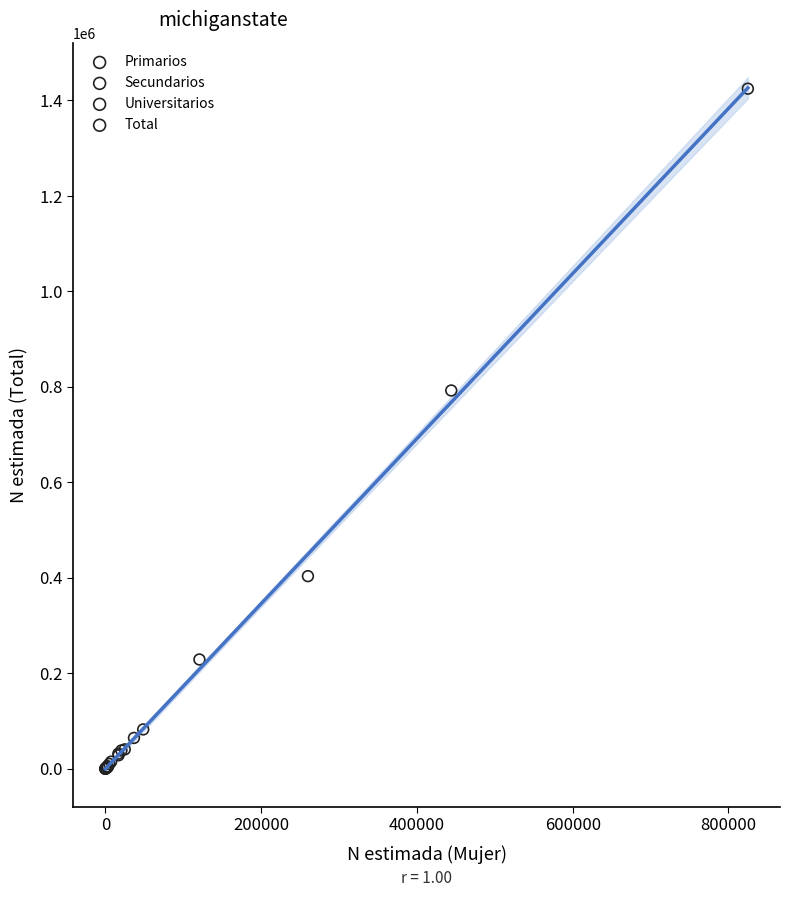

What are all the series names shown in the legend?

Primarios, Secundarios, Universitarios, Total